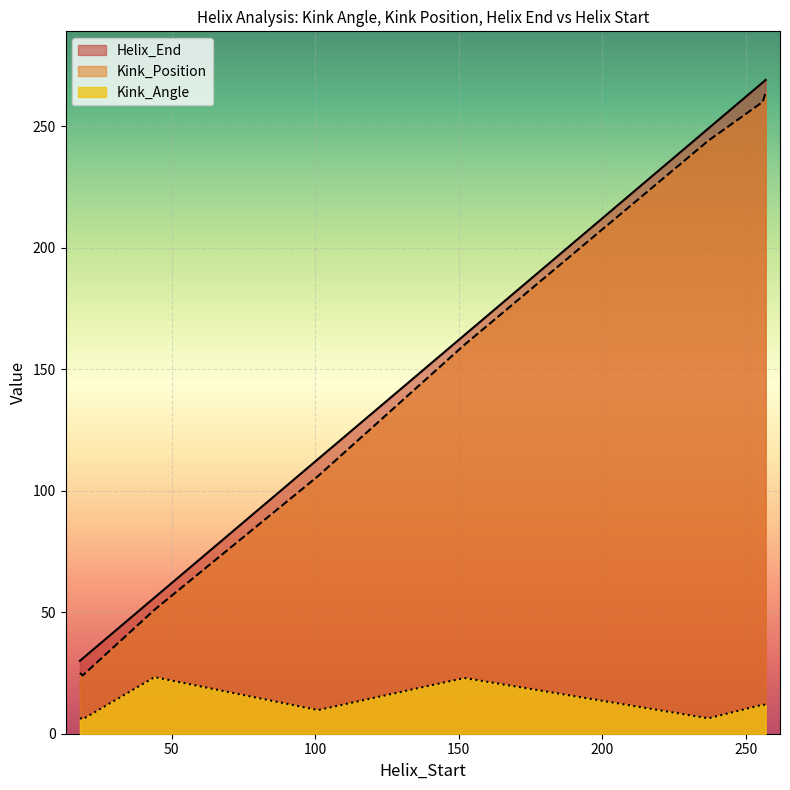

What are all the series names shown in the legend?

Helix_End, Kink_Position, Kink_Angle